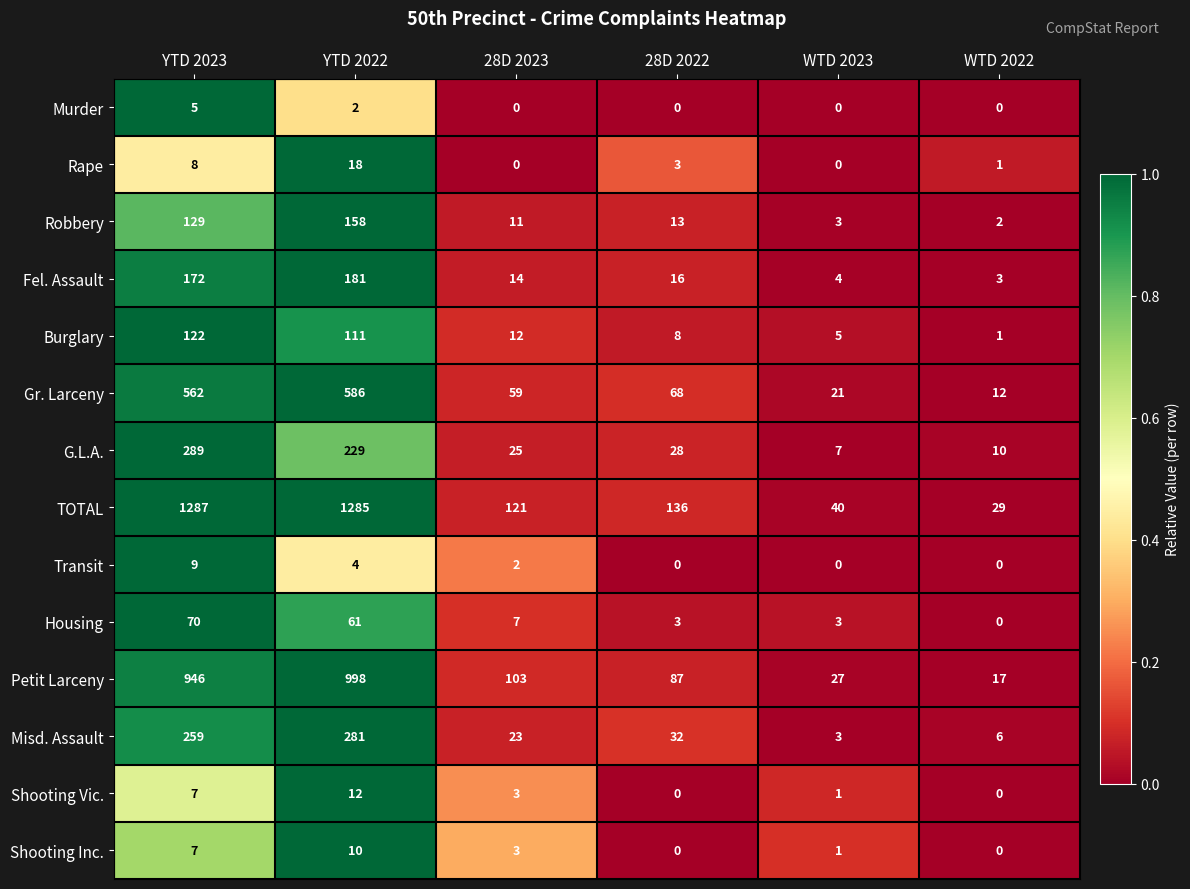

Which series has the largest range (max minus min)?

TOTAL